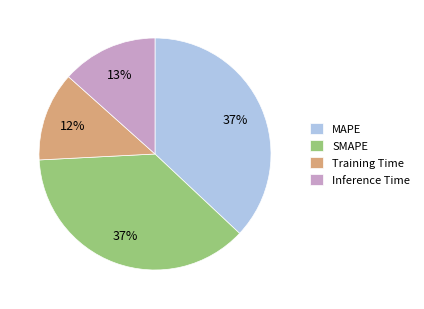

To the nearest percent, what portion does SMAPE represent?

37%